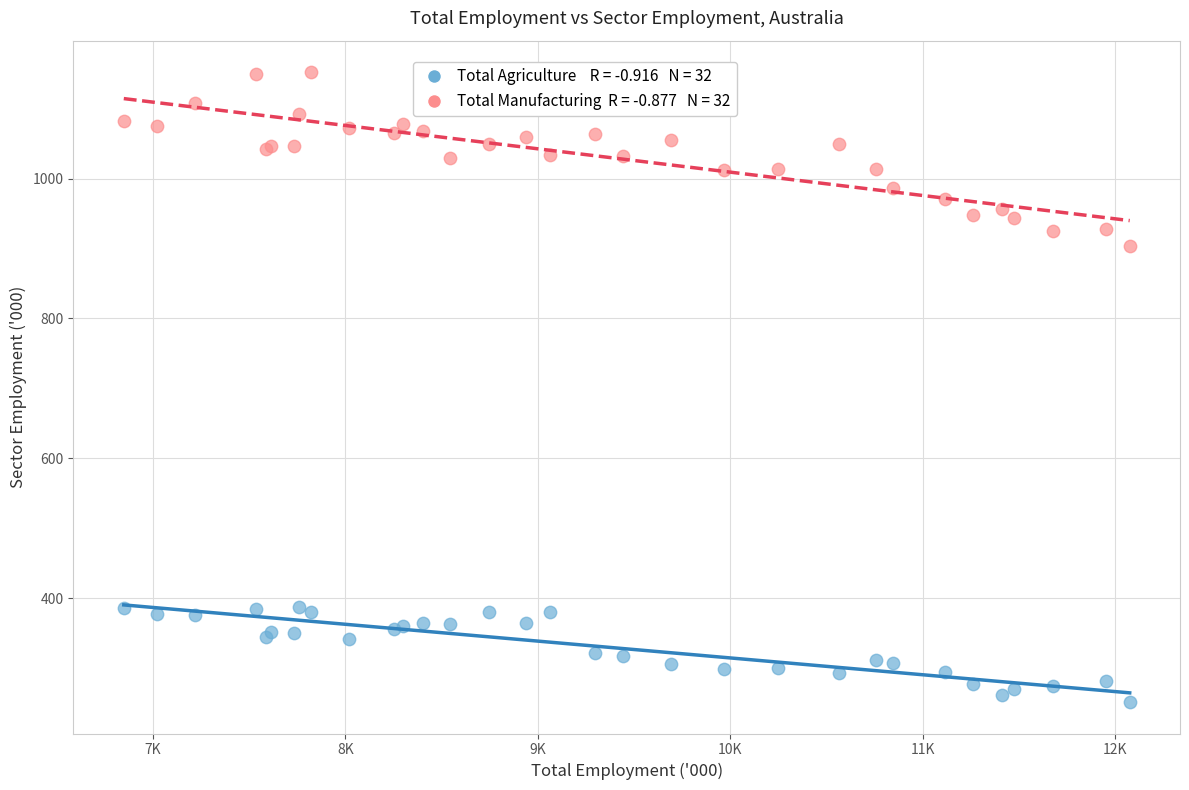

Across all series, what Y value is closest to 701?

903.7